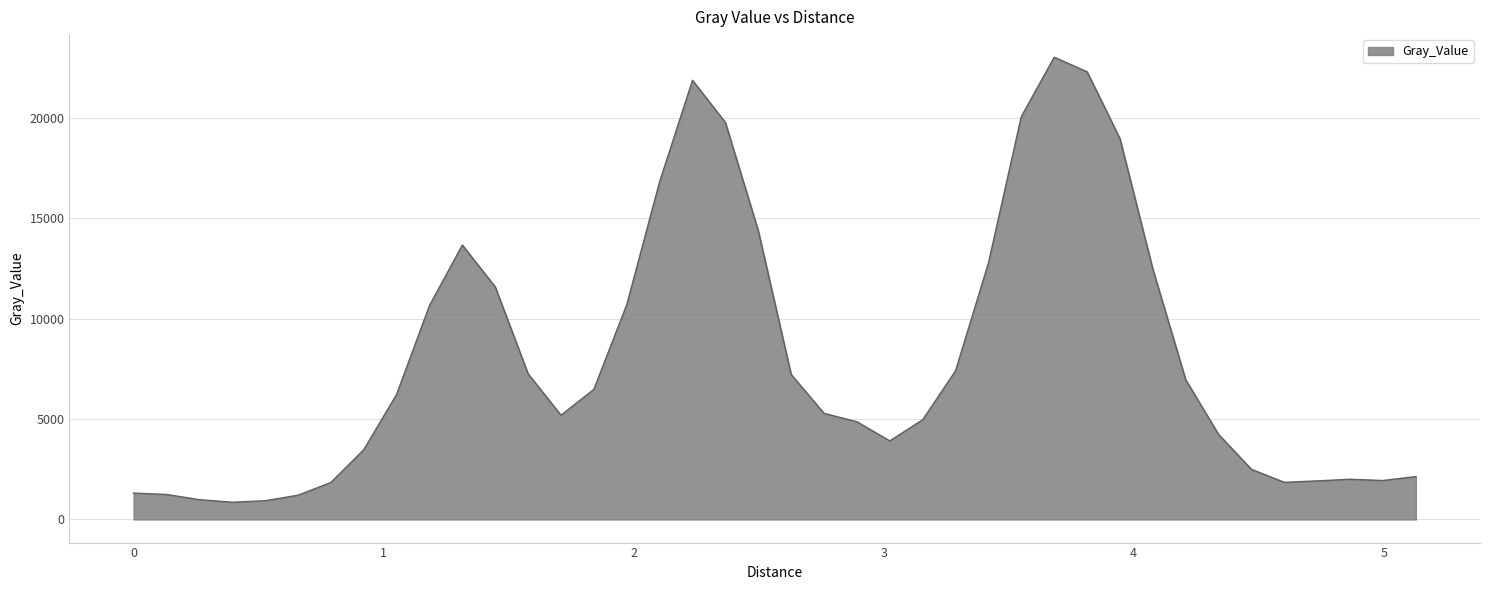

What is the minimum value shown in the chart?

858.6